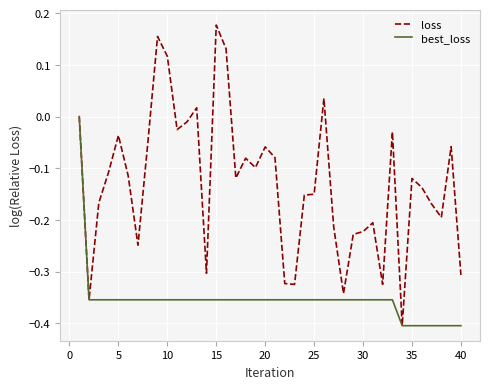

Rank the series by their maximum value, from lowest to highest.

best_loss, loss